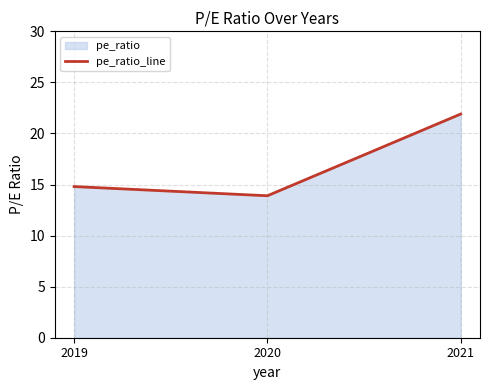

Rank the categories by value from lowest to highest.

2020, 2019, 2021